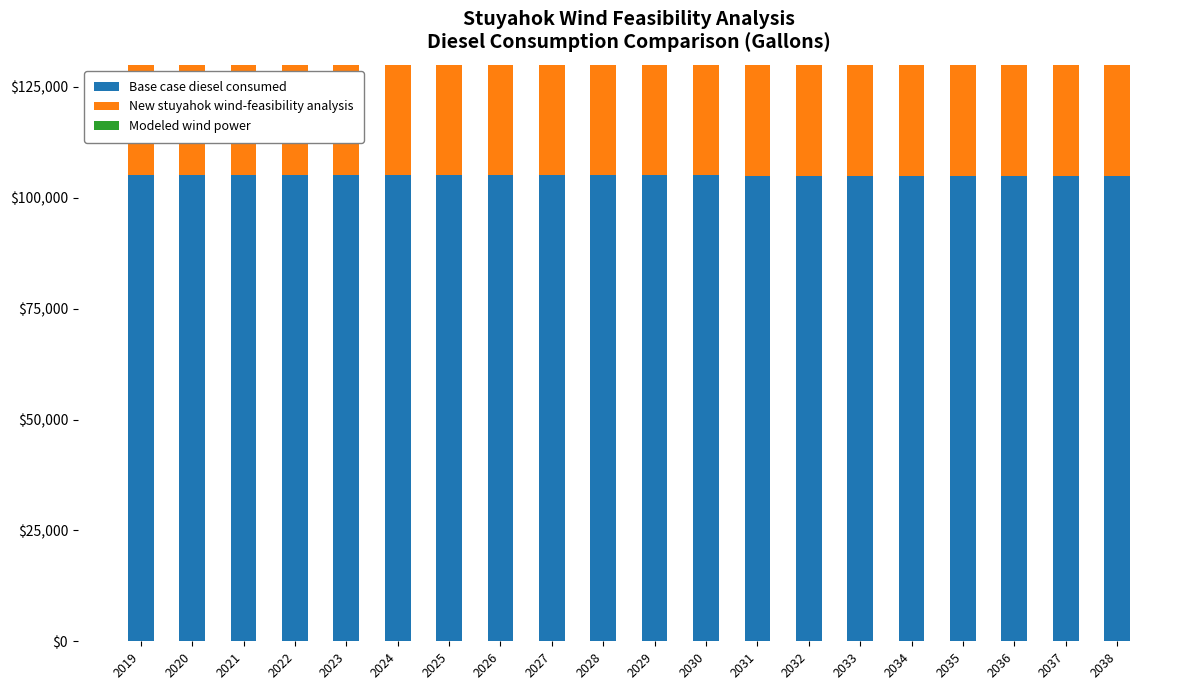

Which category has the highest value in the Modeled wind power series?

2019